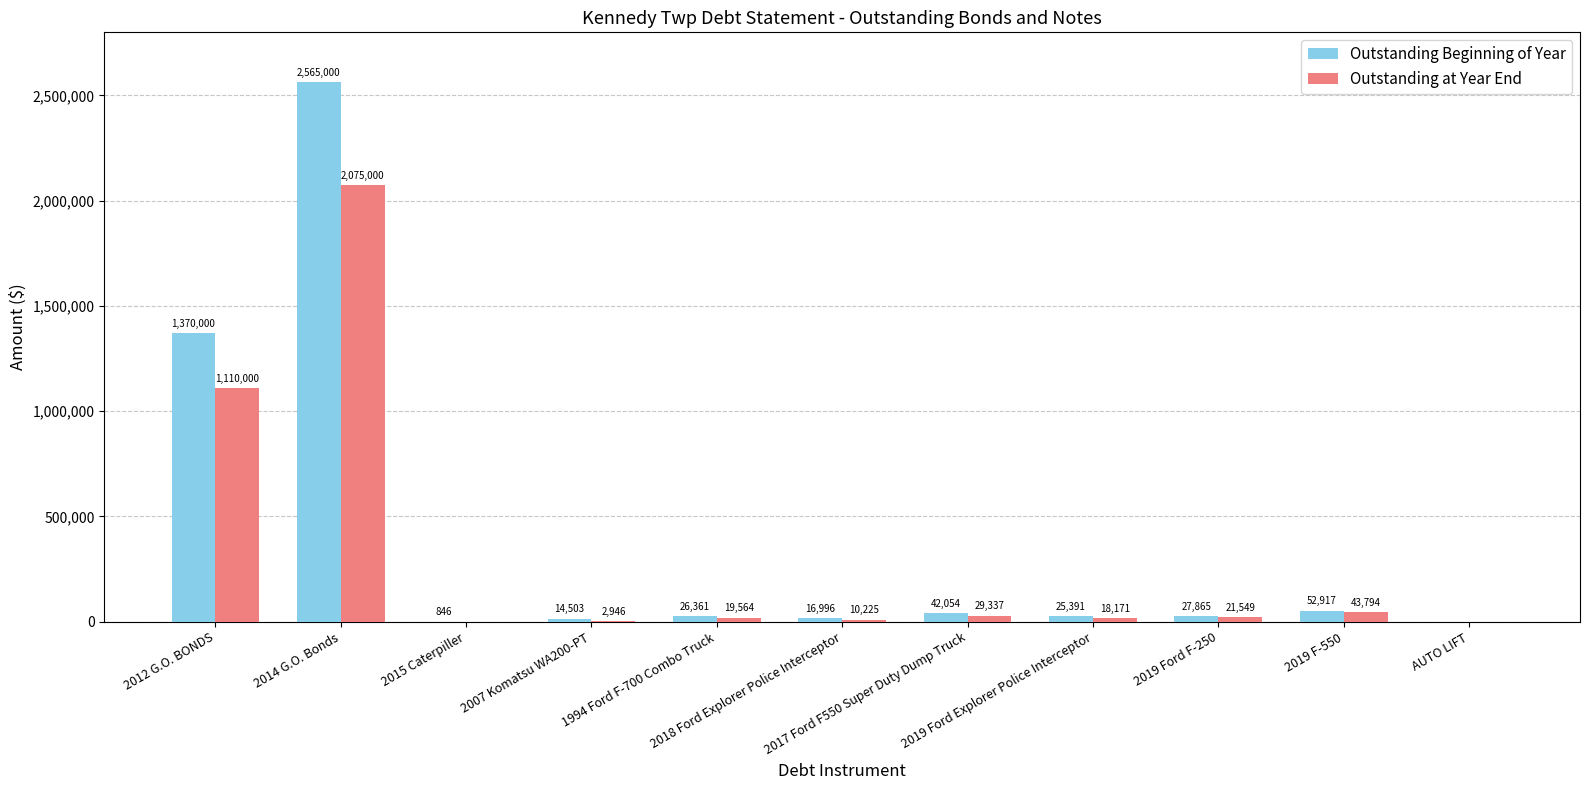

What is the greatest value displayed?

2565000